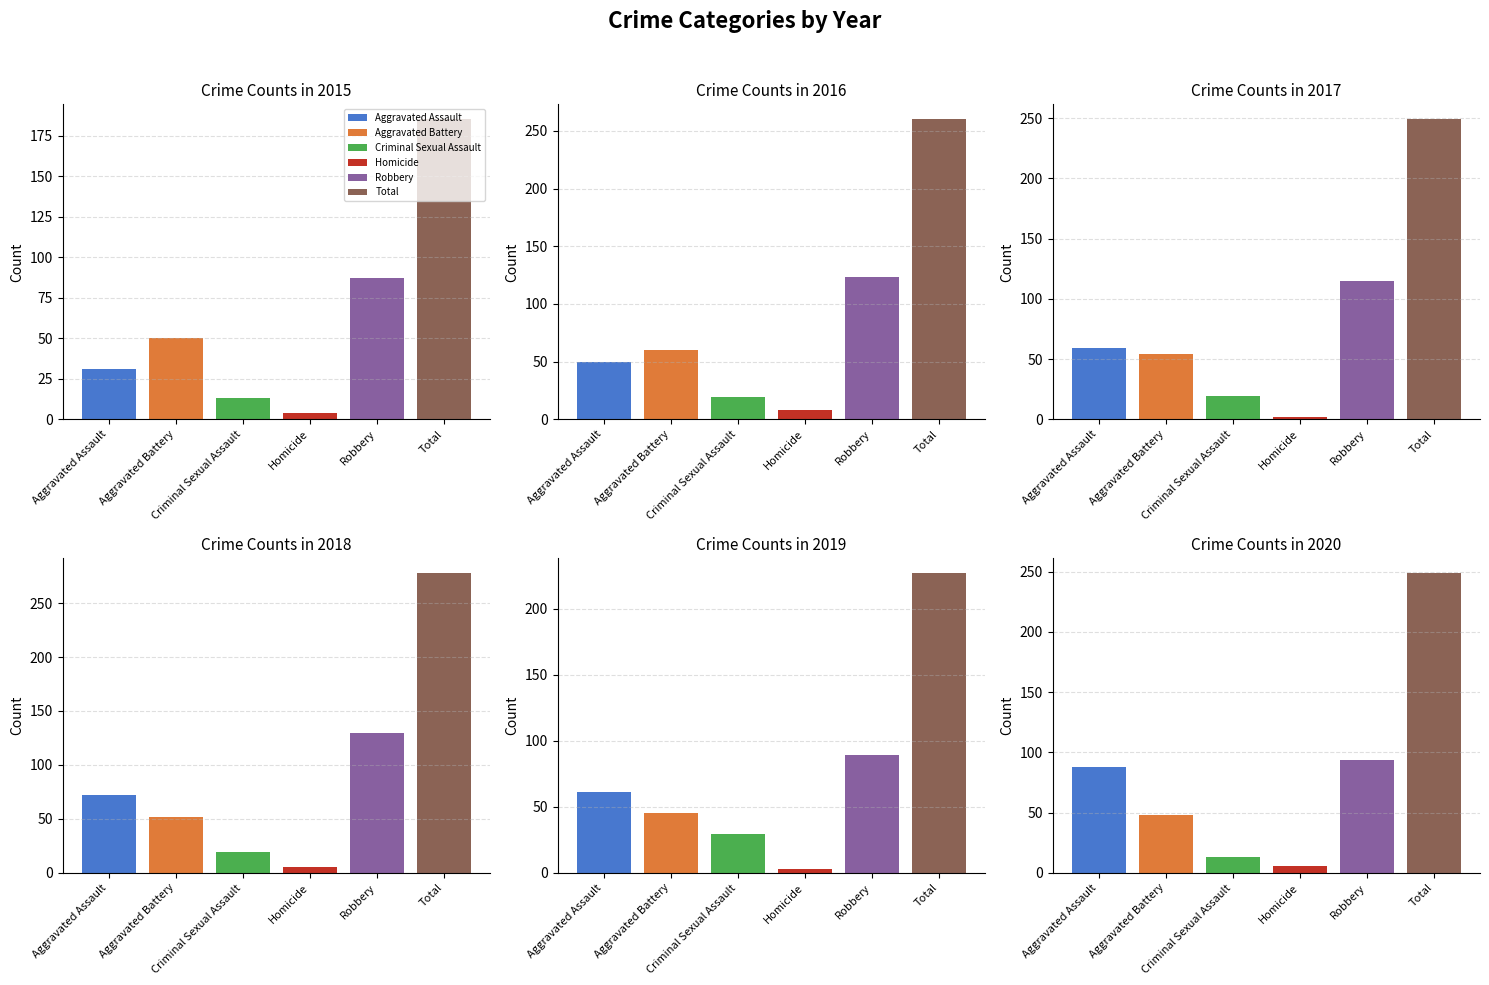

Which series has the largest total across all categories?

2018